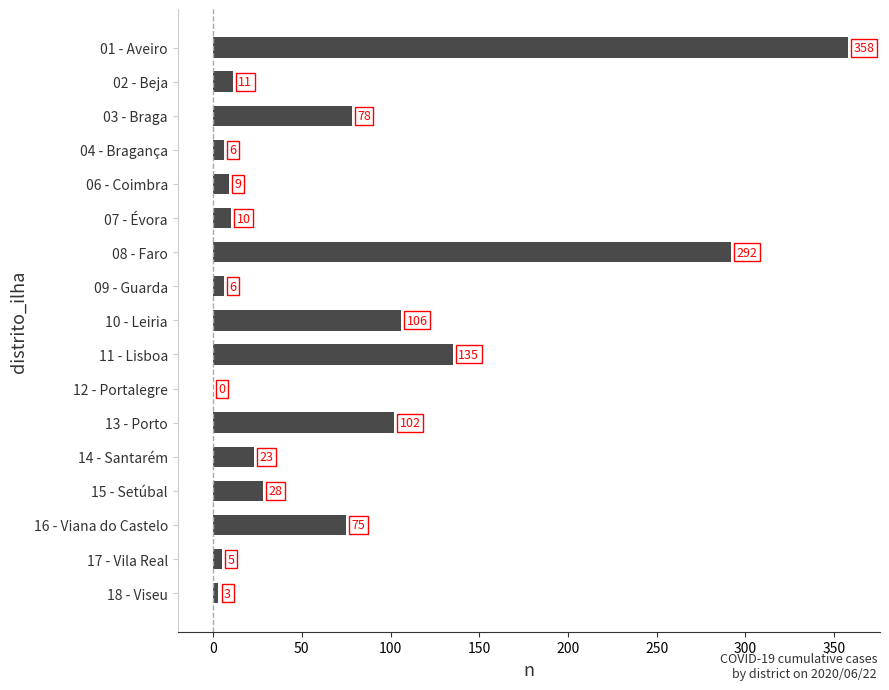

Reading top to bottom, list all the values displayed in this chart.

01 - Aveiro=358	02 - Beja=11	03 - Braga=78	04 - Bragança=6	06 - Coimbra=9	07 - Évora=10	08 - Faro=292	09 - Guarda=6	10 - Leiria=106	11 - Lisboa=135	12 - Portalegre=0	13 - Porto=102	14 - Santarém=23	15 - Setúbal=28	16 - Viana do Castelo=75	17 - Vila Real=5	18 - Viseu=3